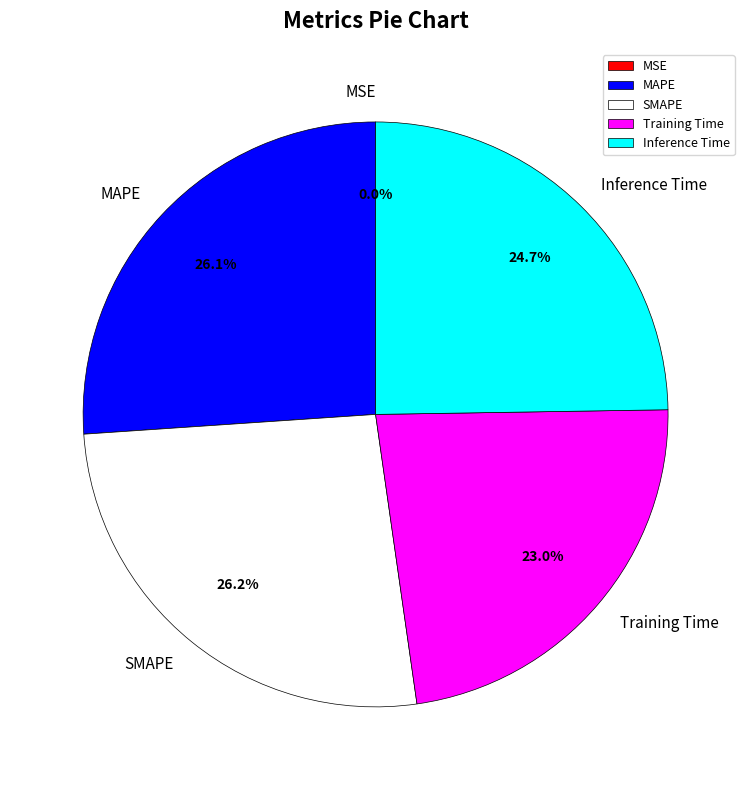

Does MAPE represent more than half of the total?

No